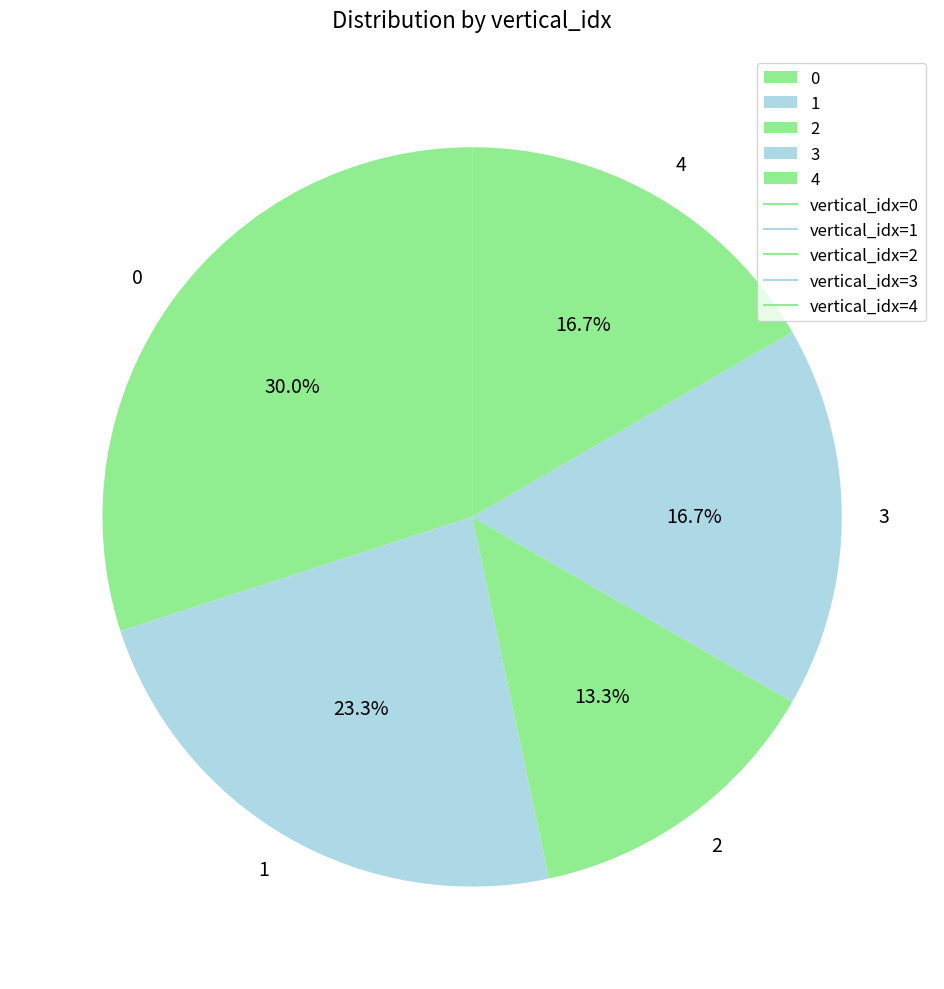

How many slices are in this pie chart?

5